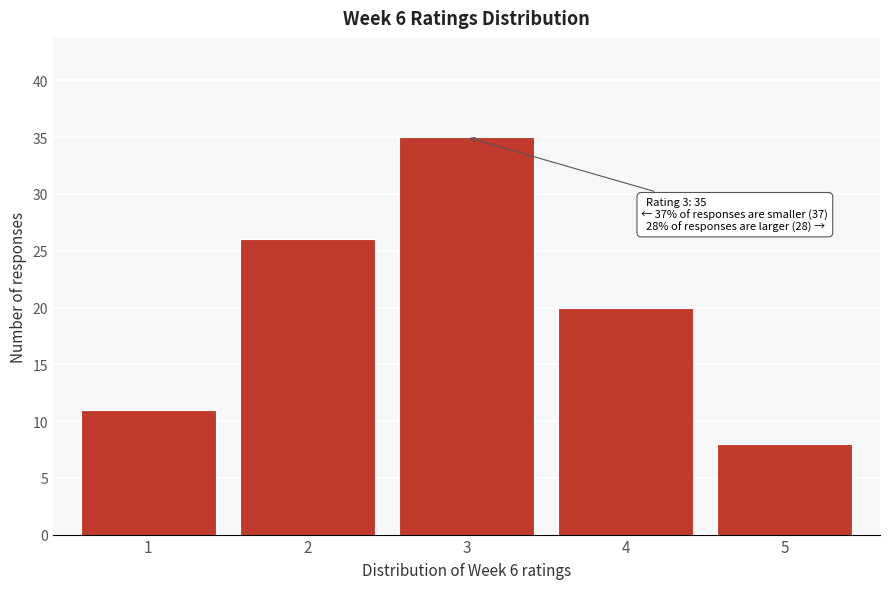

Over which range of the x-axis is the bar tallest?

2.5 to 3.5